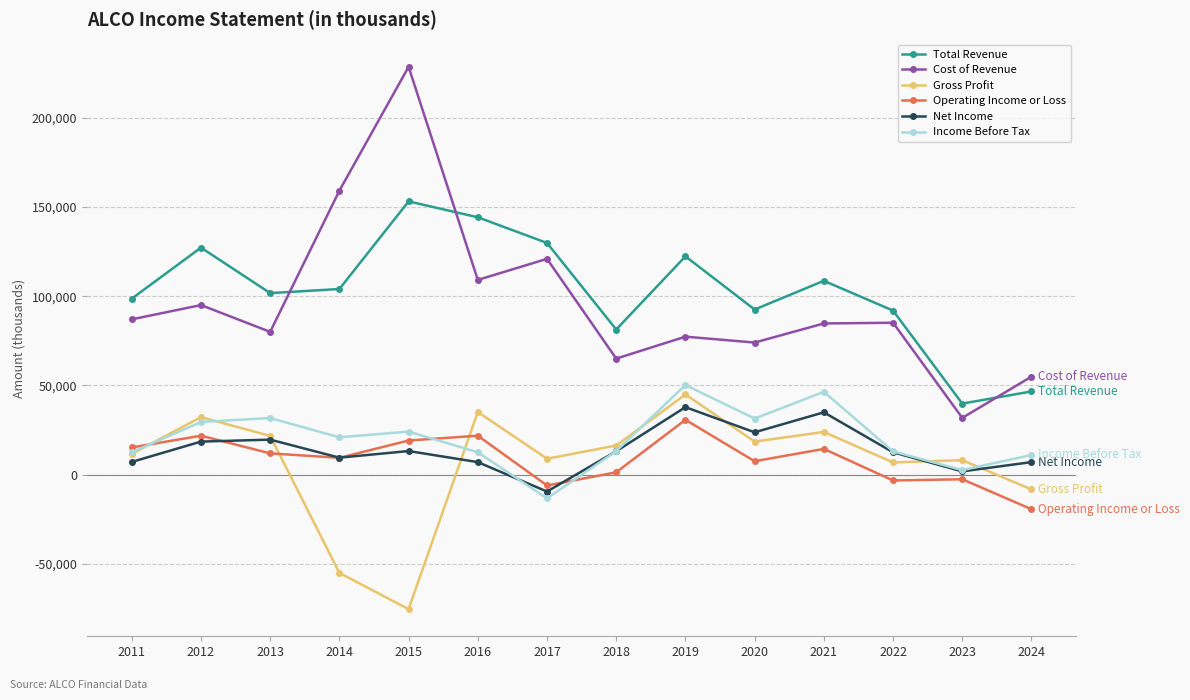

What is the difference between the Operating Income or Loss values at 2019 and 2011?

15500